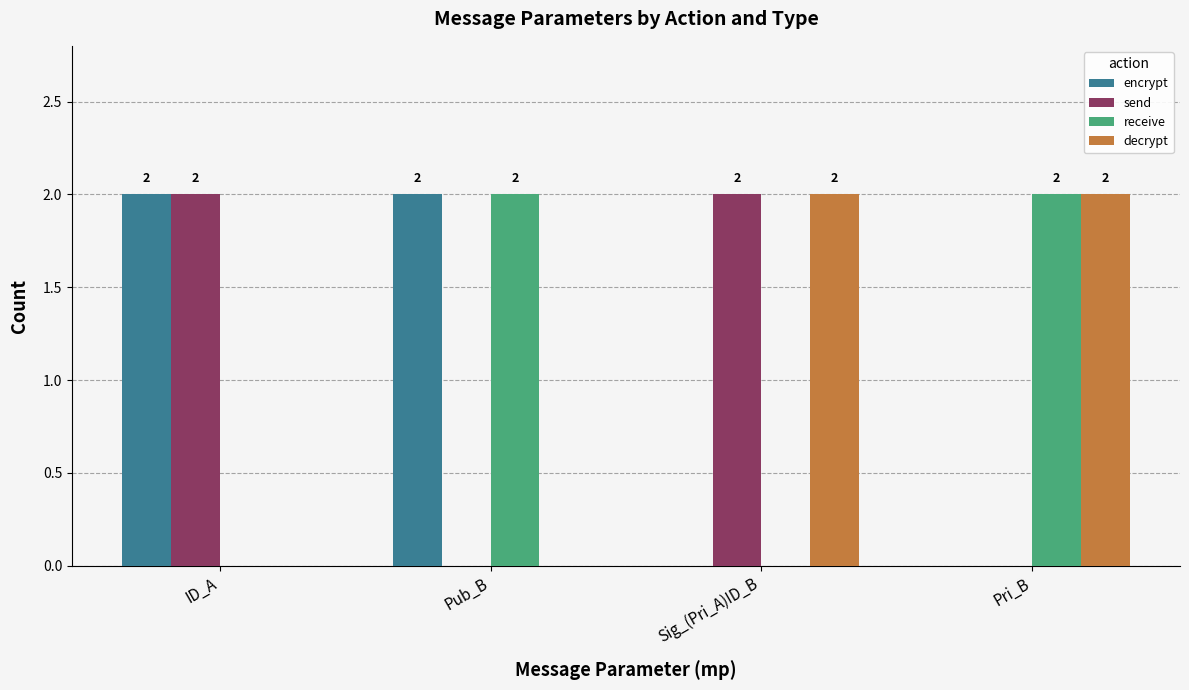

What are all the series names shown in the legend?

encrypt, send, receive, decrypt